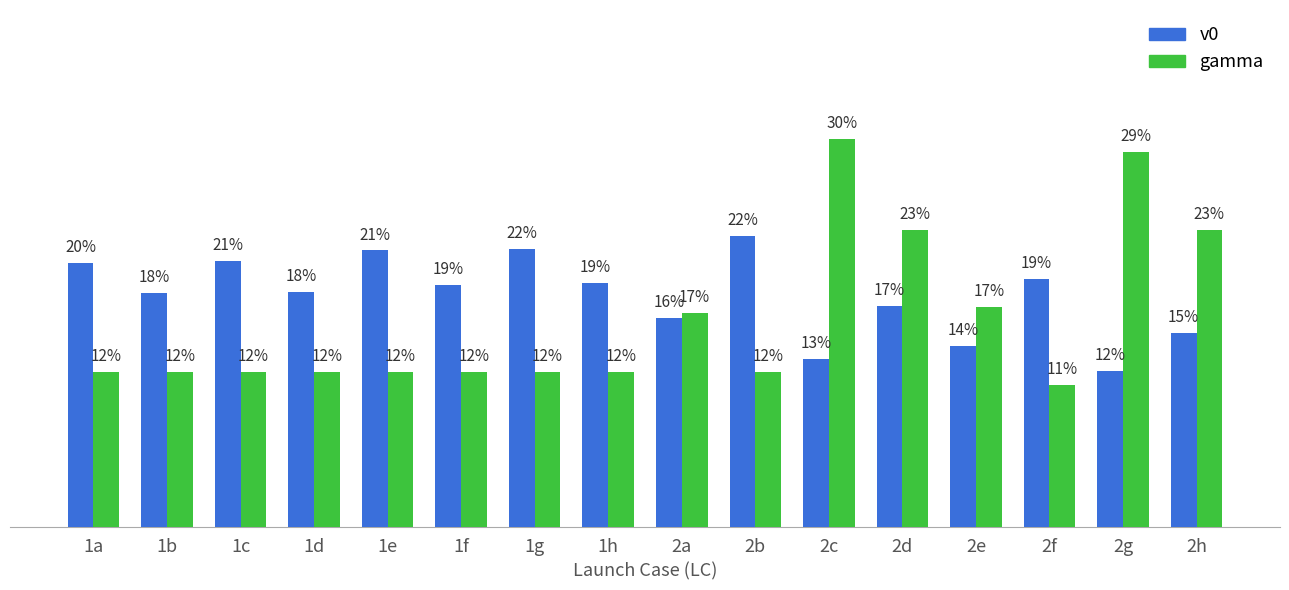

Rank the series by their maximum value, from lowest to highest.

v0, gamma